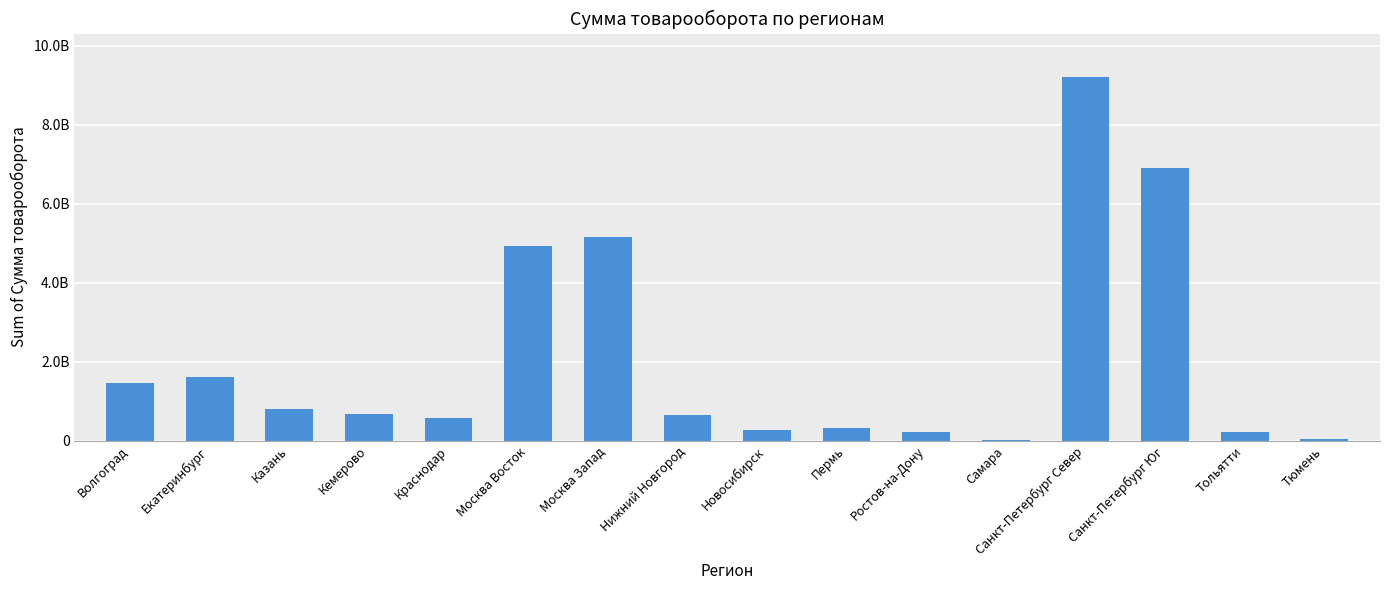

What is the greatest value displayed?

9208461187.2